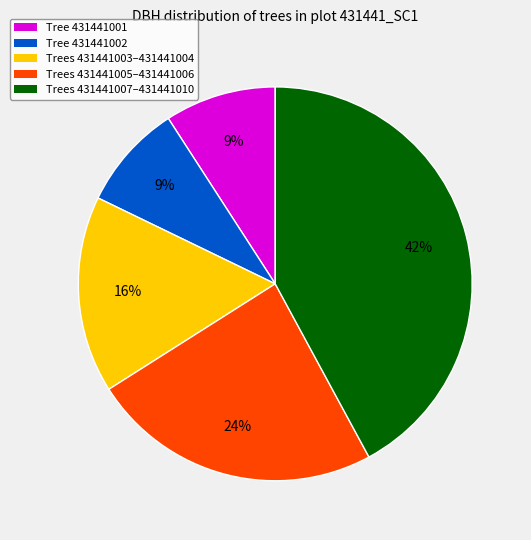

How many slices are in this pie chart?

5